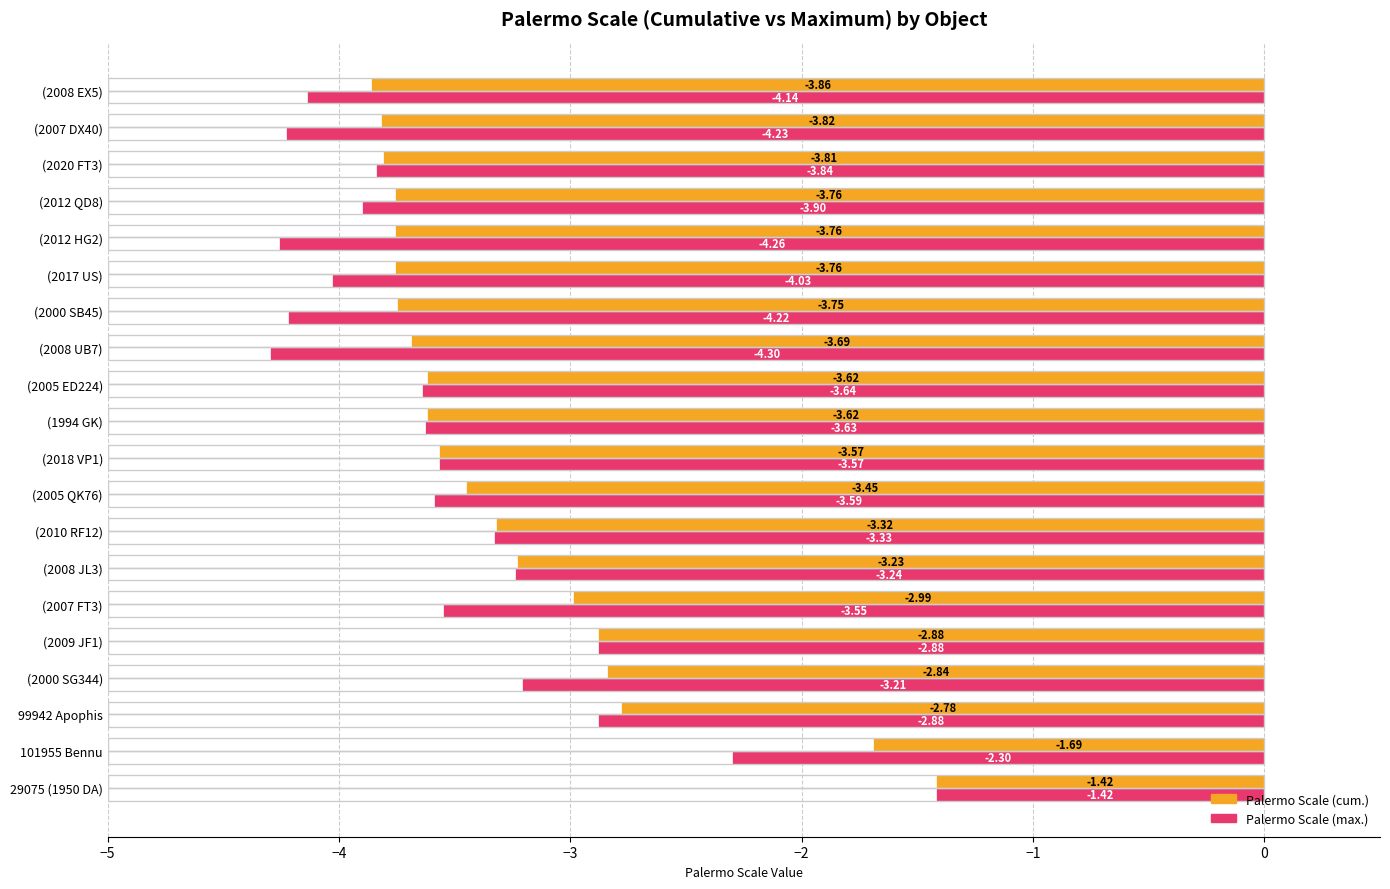

Rank the series at (2008 JL3) from highest to lowest value.

Palermo Scale (cum.), Palermo Scale (max.)